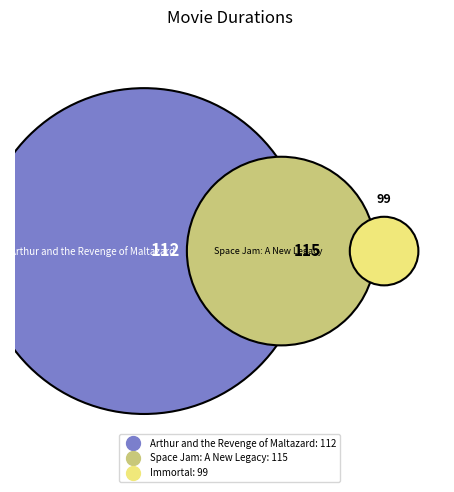

True or false: Immortal accounts for 30% of the total.

True